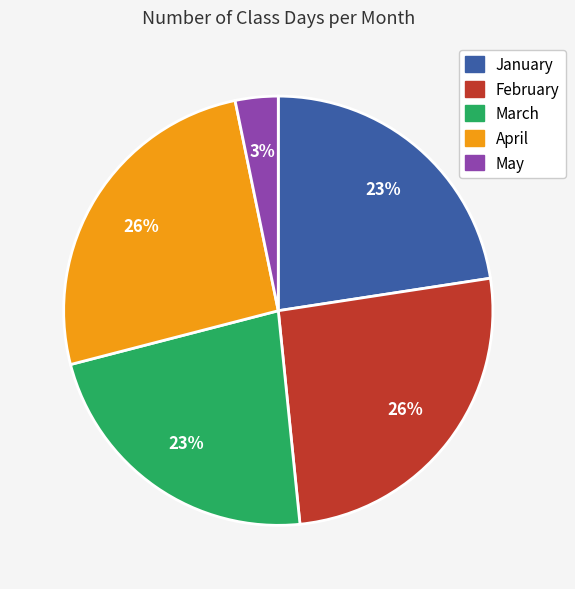

To the nearest percent, what is the average slice percentage?

20%